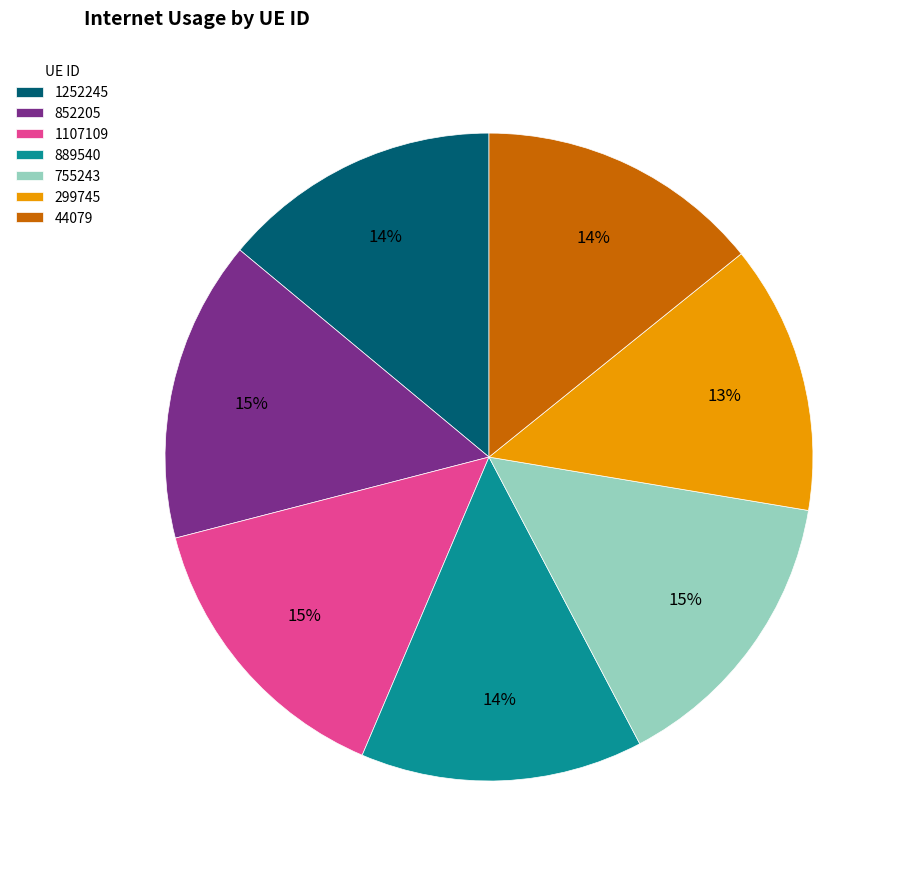

To the nearest percent, what is the difference between the 299745 and 44079 slice percentages?

1%